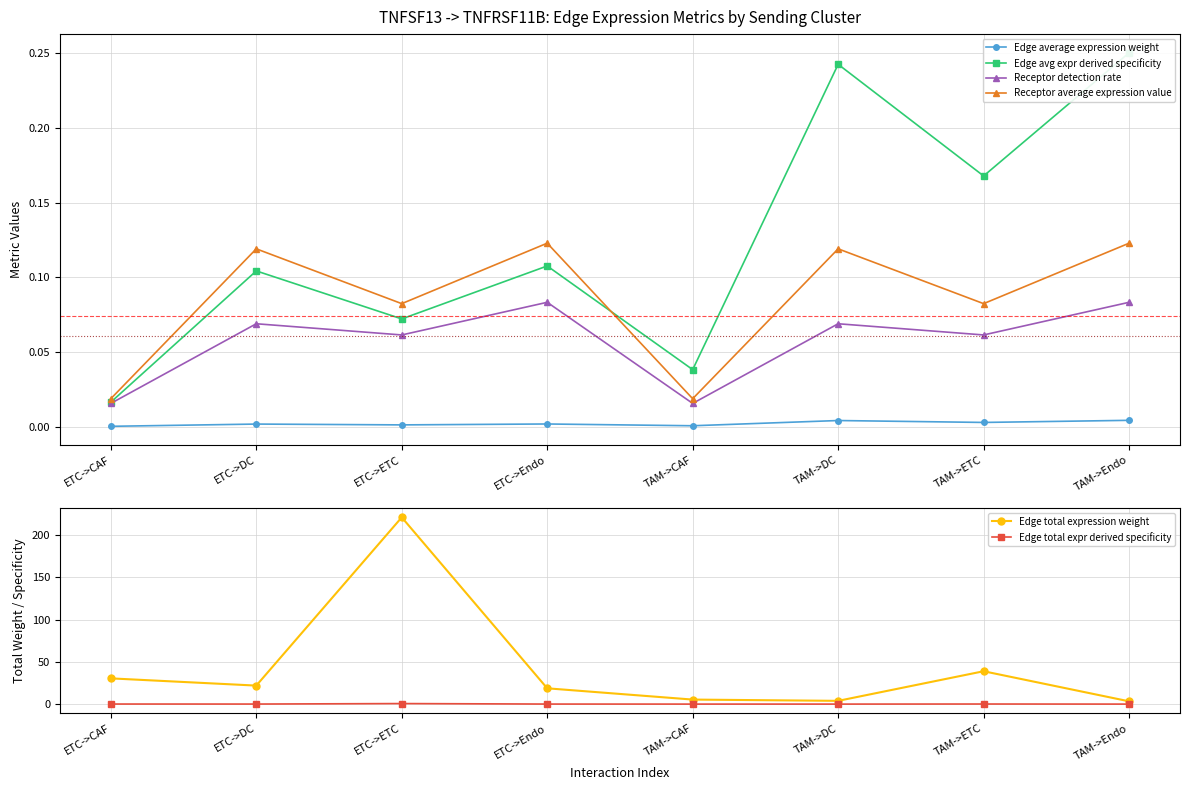

How many interior local valleys does the Edge total expression weight series have?

2